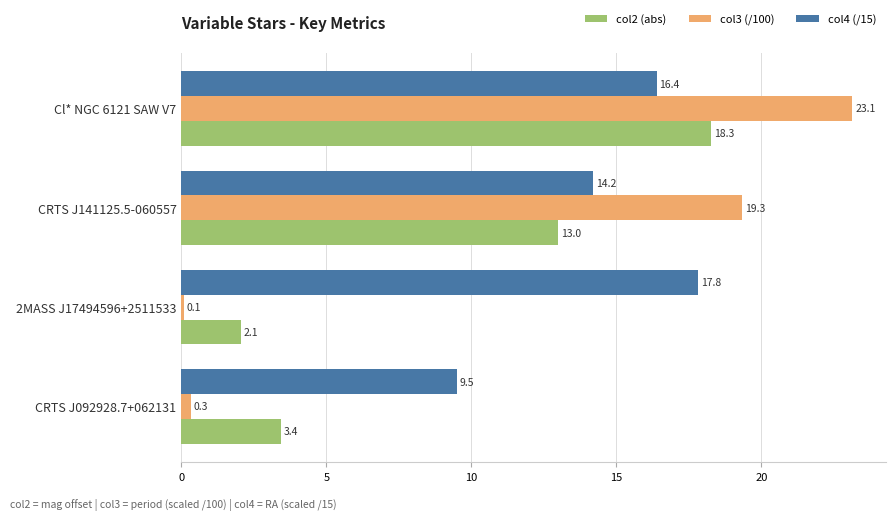

How many categories are shown in the chart?

4